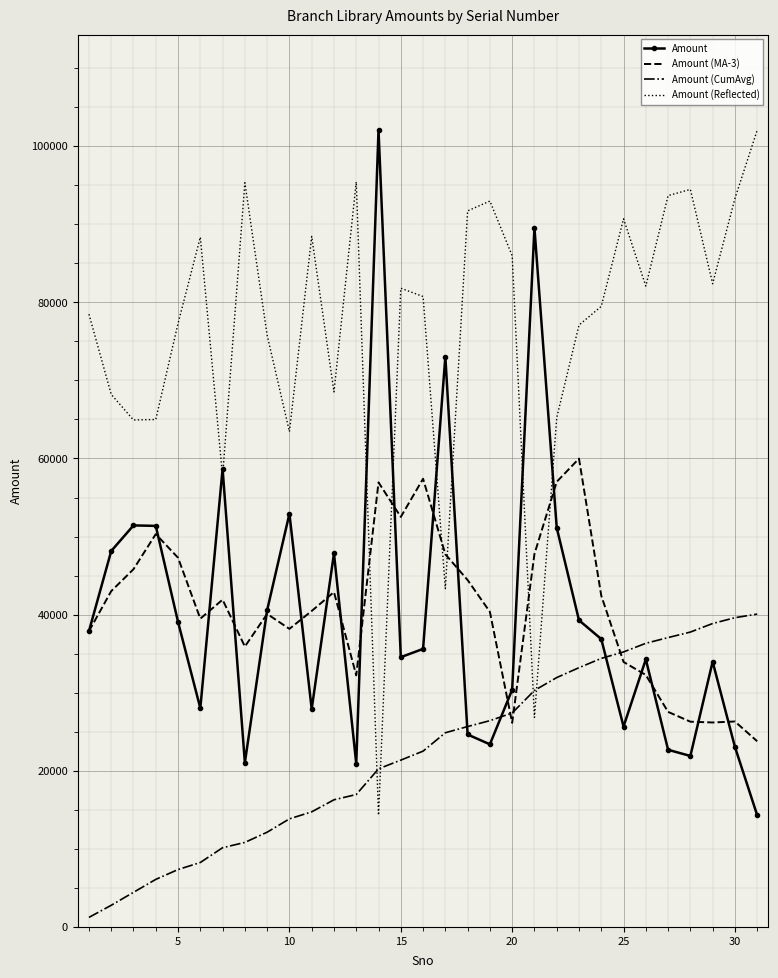

What is the maximum value for Amount (CumAvg)?

40068.4